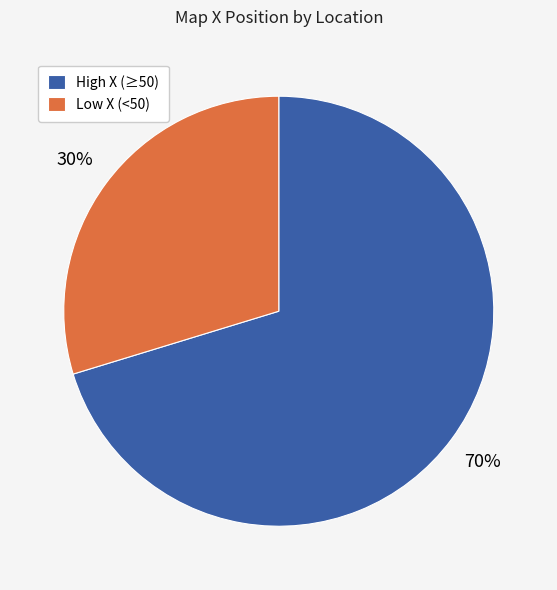

To the nearest percent, what is the average slice percentage?

50%